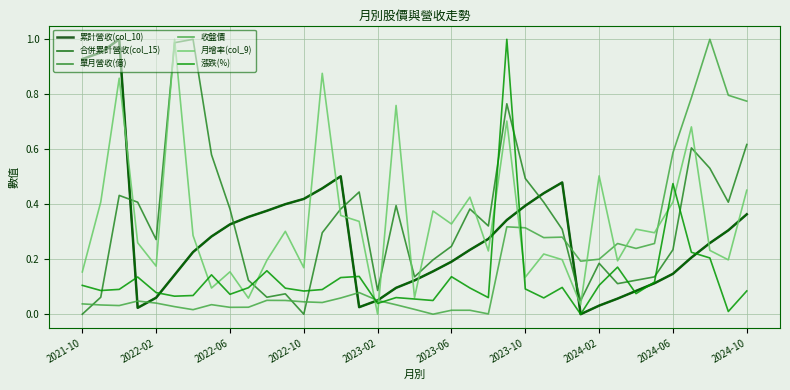

At how many categories does at least one series exceed 0?

37